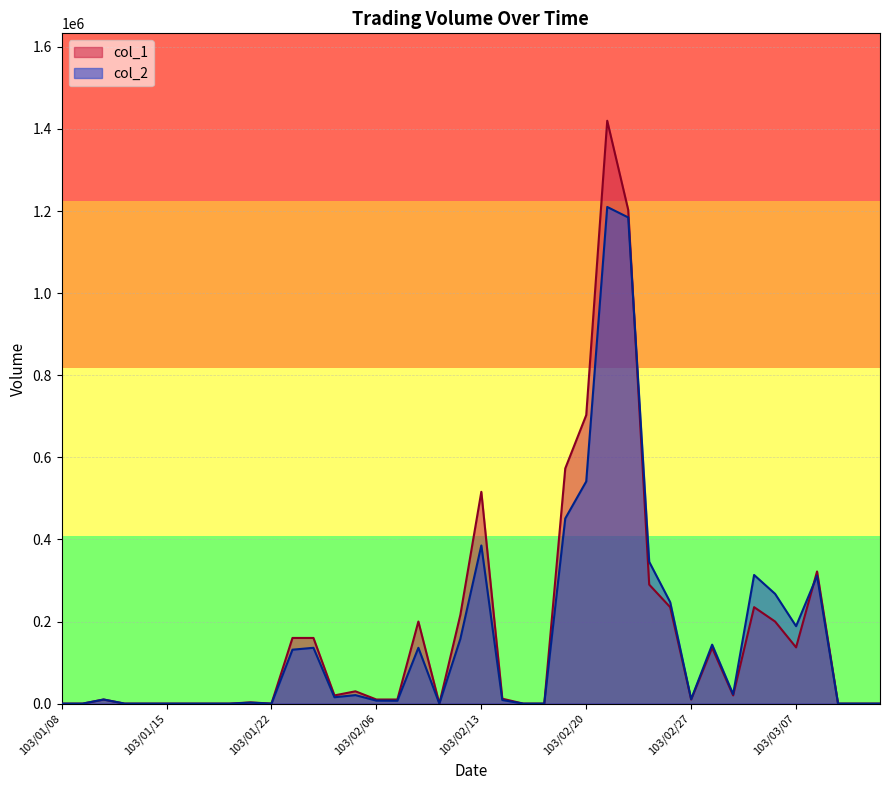

What is the average value of the col_1 series?

170775